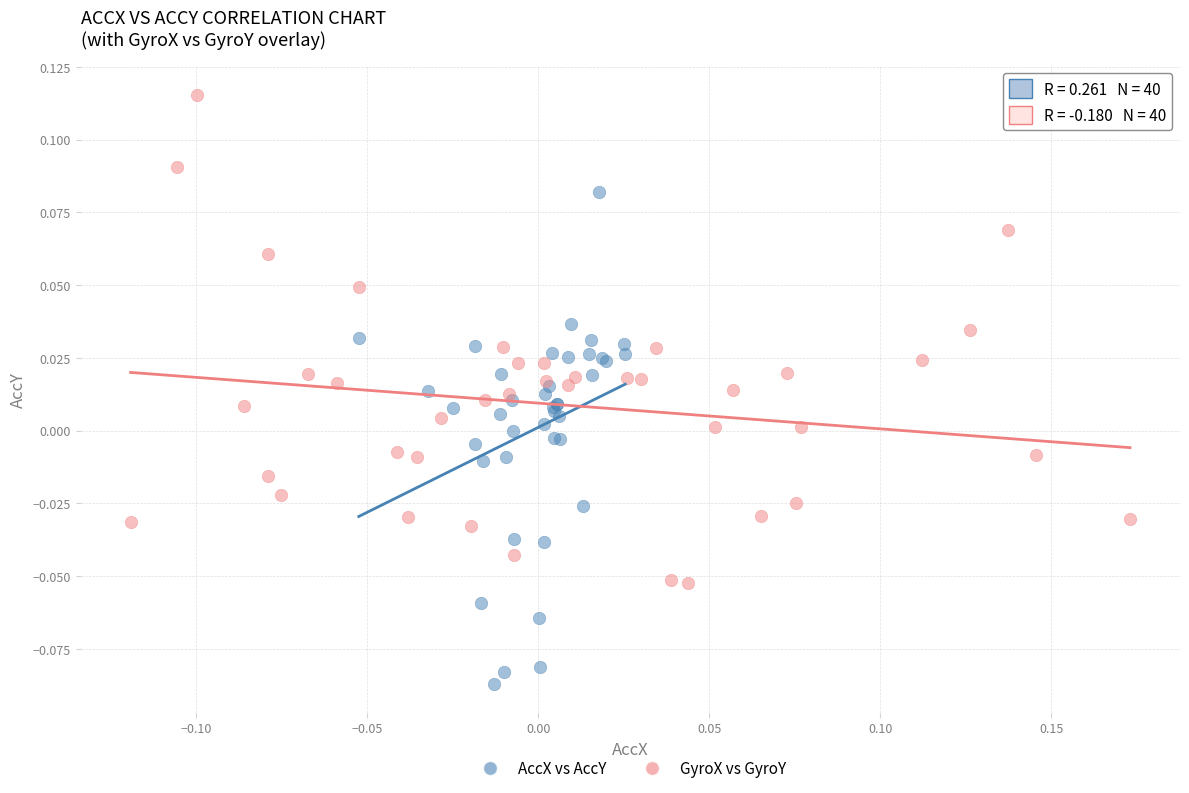

Which series reaches the maximum Y coordinate?

GyroX vs GyroY